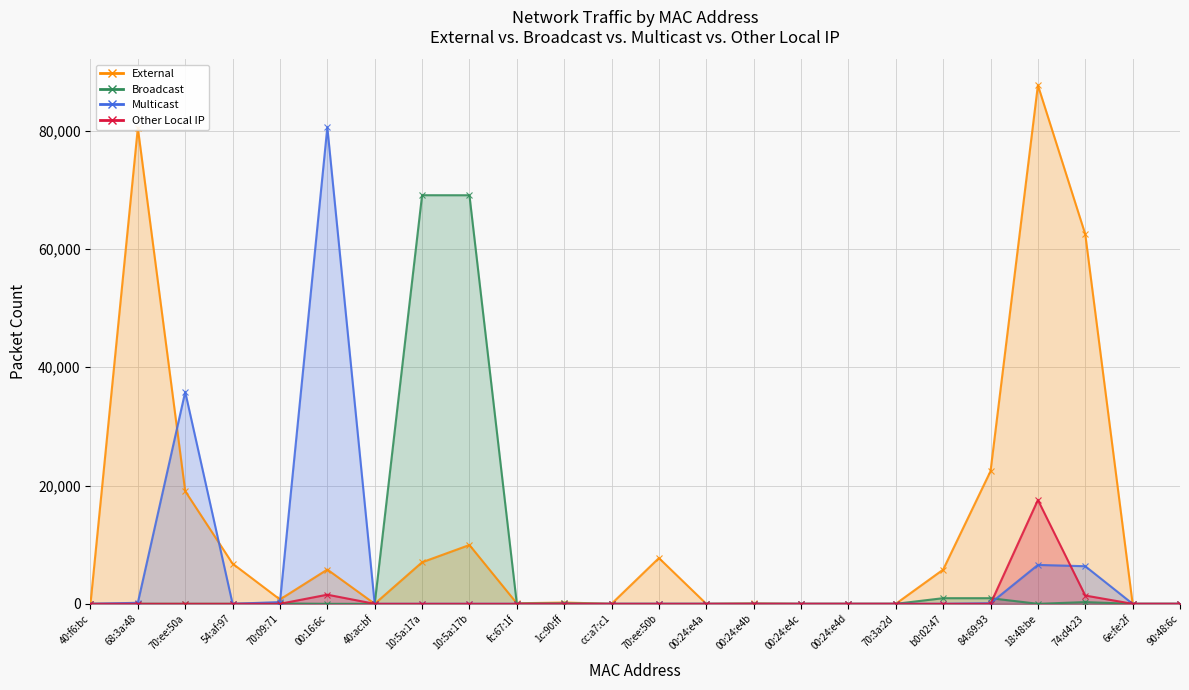

What is the difference between the Broadcast values at 18:48:be and 10:5a:17a?

69096